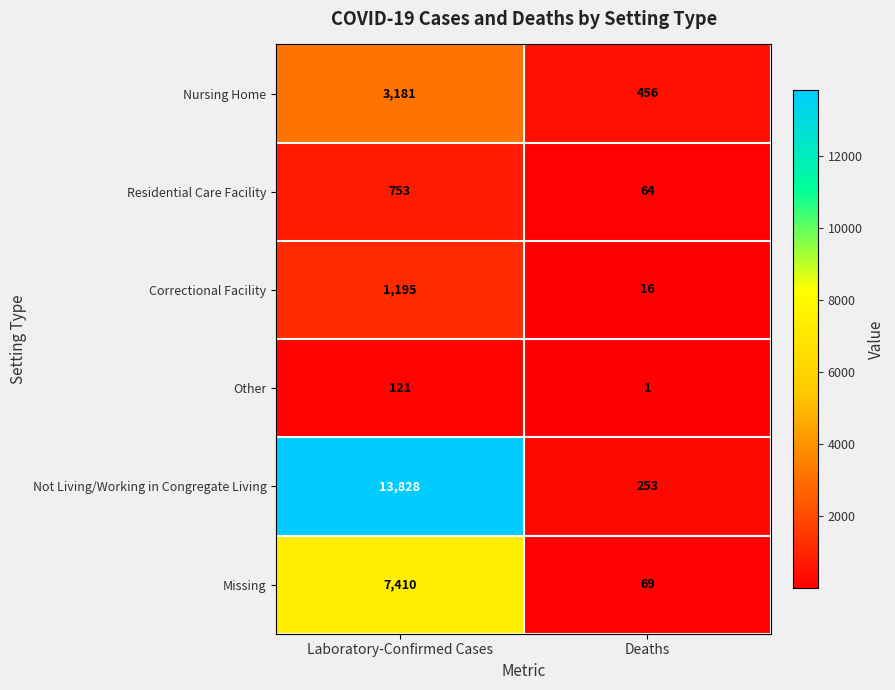

Reading left to right, extract all data points from this chart.

Nursing Home: 3181	456
Residential Care Facility: 753	64
Correctional Facility: 1195	16
Other: 121	1
Not Living/Working in Congregate Living: 13828	253
Missing: 7410	69